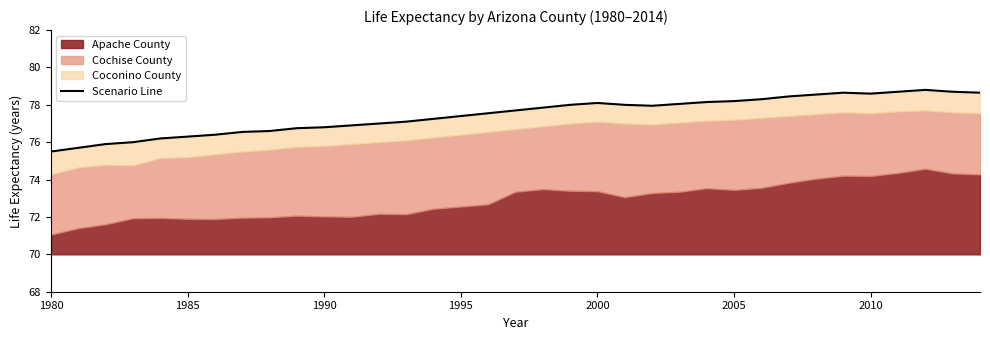

The value at 1985 is 17.5. True or false?

False